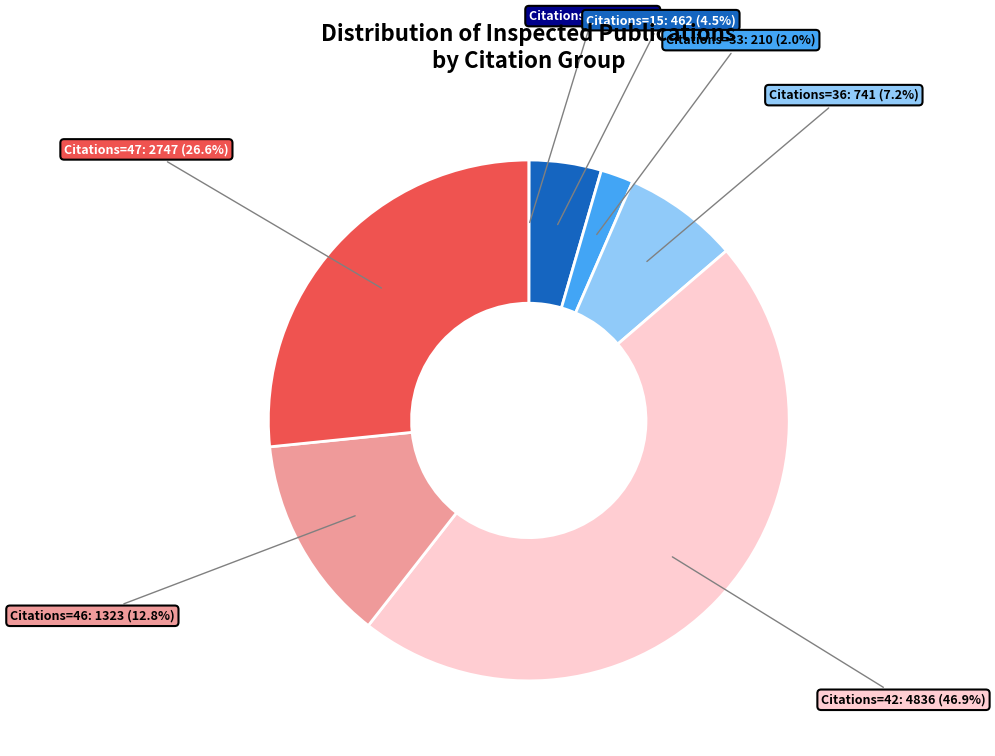

Is there any slice that represents more than half of the pie?

No